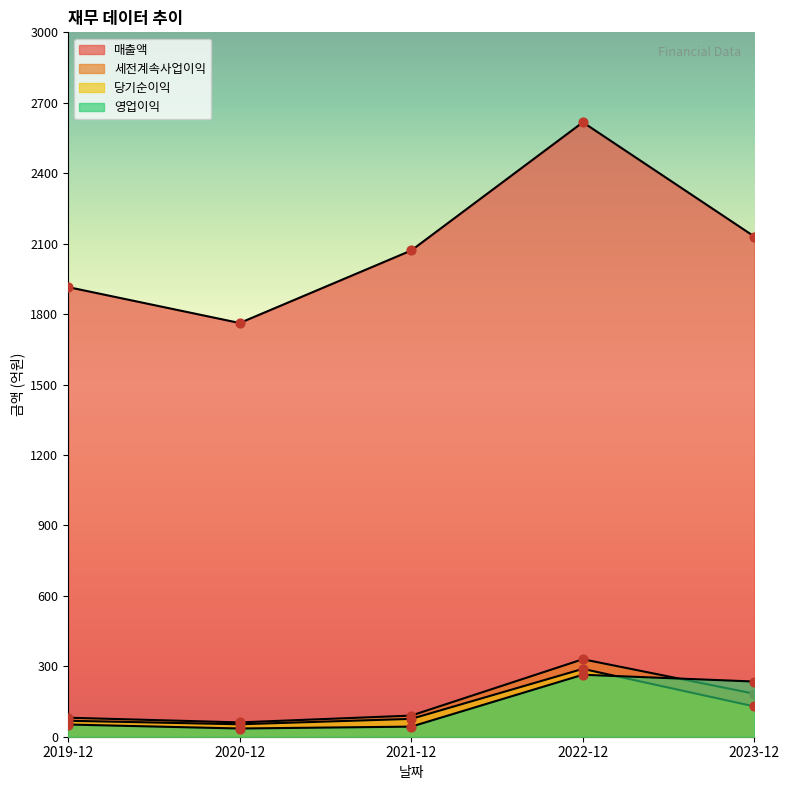

What are all the series names shown in the legend?

매출액, 영업이익, 세전계속사업이익, 당기순이익